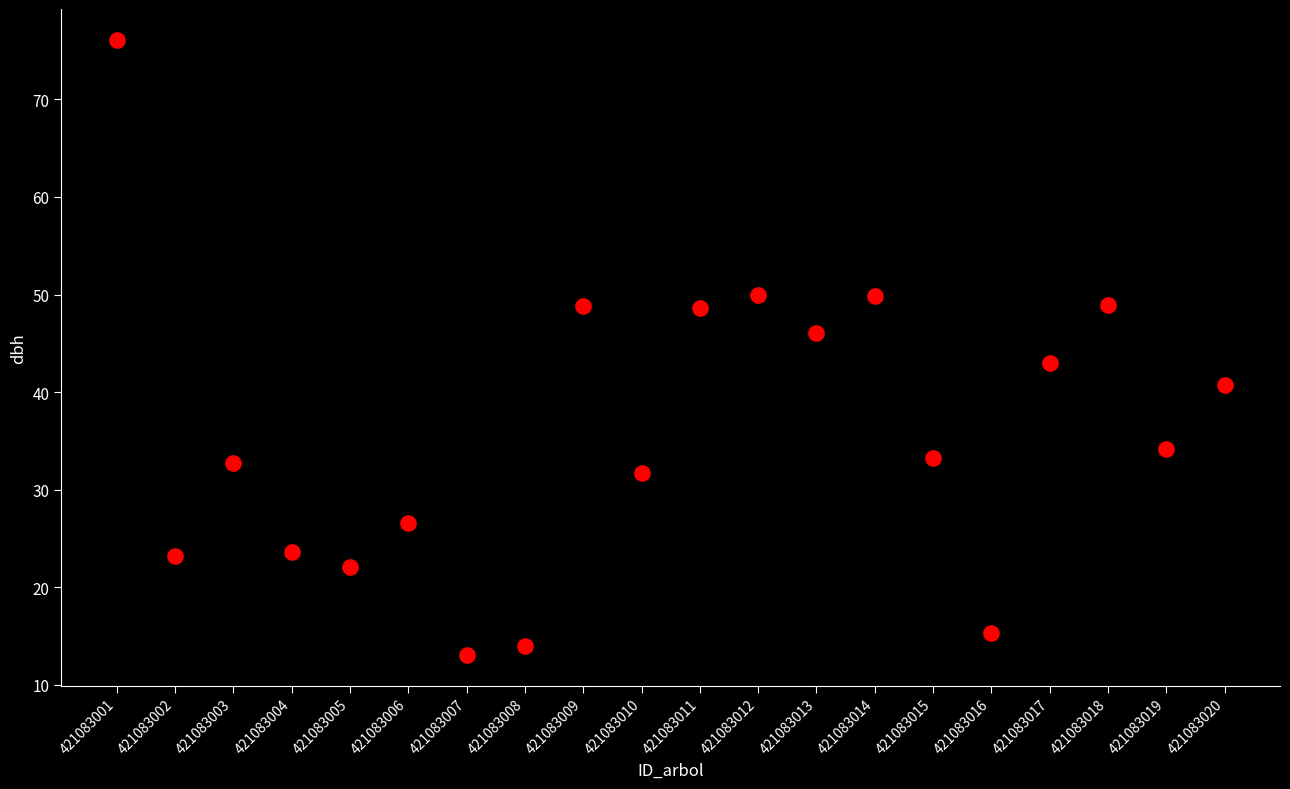

What is the range of Y values (max minus min)?

63.0